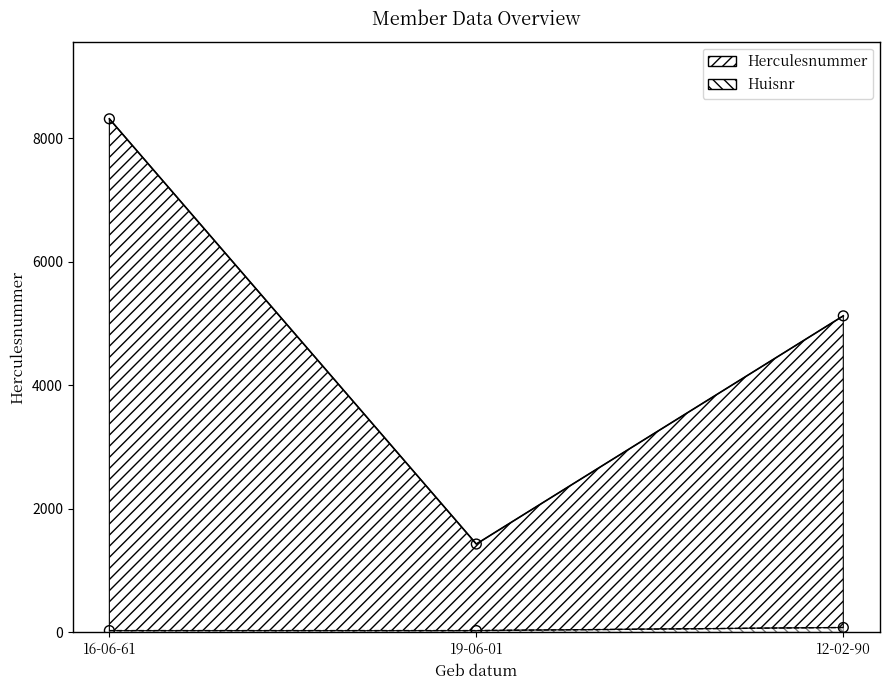

At how many categories does at least one series exceed 5441?

1